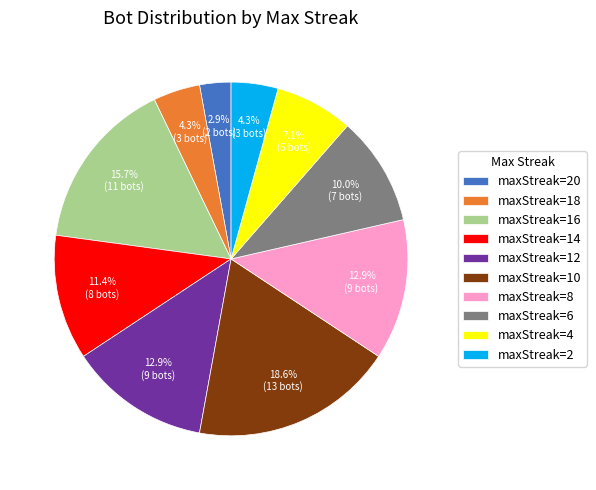

To the nearest percent, what is the difference between the largest and smallest slice percentages?

16%